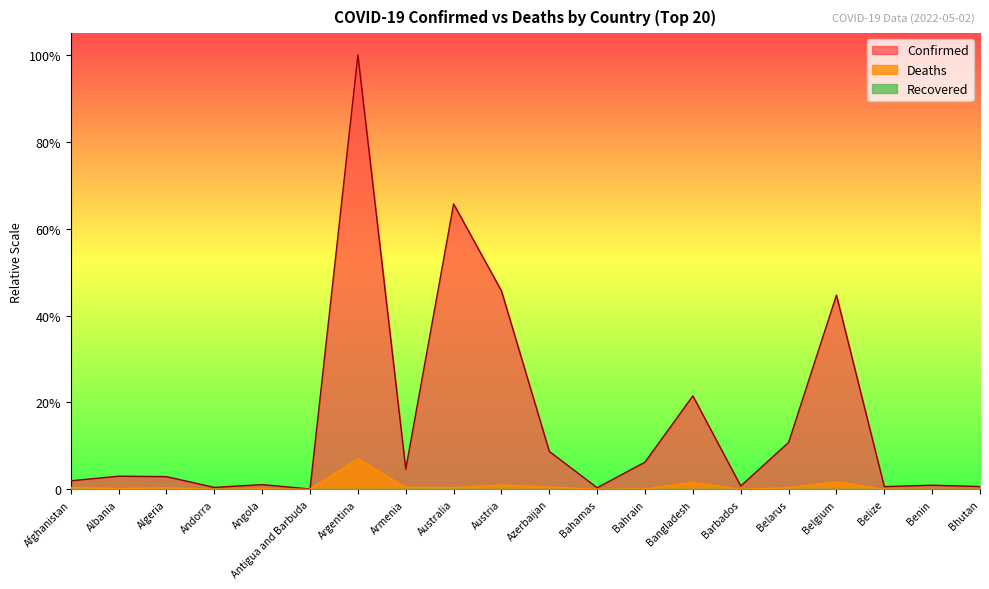

Reading right to left, list all the values displayed in this chart.

Confirmed: Bhutan=0.0	Benin=0.0	Belize=0.0	Belgium=0.4	Belarus=0.1	Barbados=0.0	Bangladesh=0.2	Bahrain=0.1	Bahamas=0.0	Azerbaijan=0.1	Austria=0.5	Australia=0.7	Armenia=0.0	Argentina=1.0	Antigua and Barbuda=0.0	Angola=0.0	Andorra=0.0	Algeria=0.0	Albania=0.0	Afghanistan=0.0
Deaths: Bhutan=0.0	Benin=0.0	Belize=0.0	Belgium=0.0	Belarus=0.0	Barbados=0.0	Bangladesh=0.0	Bahrain=0.0	Bahamas=0.0	Azerbaijan=0.0	Austria=0.0	Australia=0.0	Armenia=0.0	Argentina=0.1	Antigua and Barbuda=0.0	Angola=0.0	Andorra=0.0	Algeria=0.0	Albania=0.0	Afghanistan=0.0